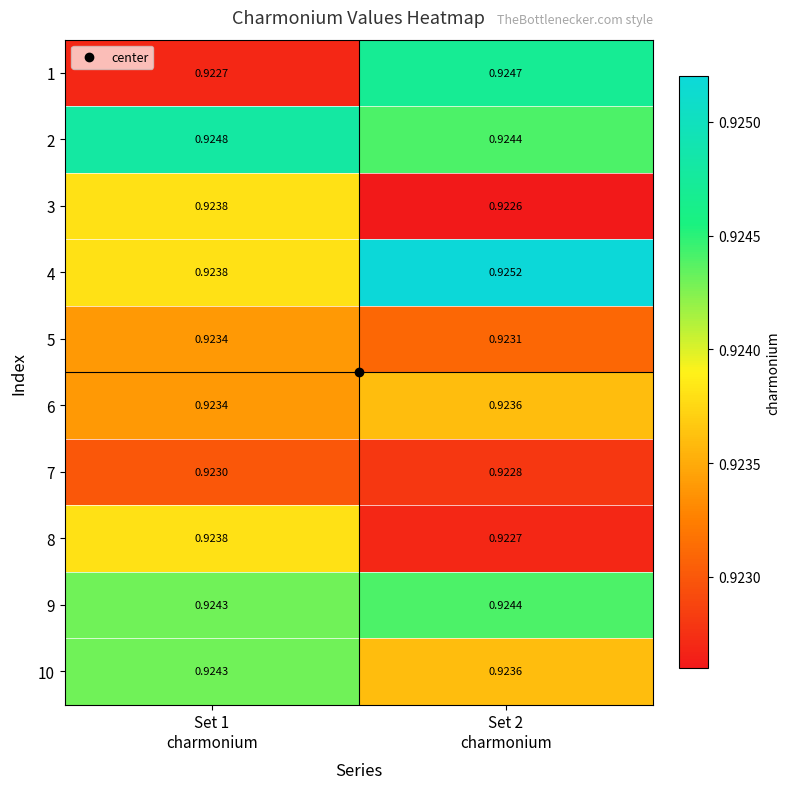

How many data points does each series have?

2